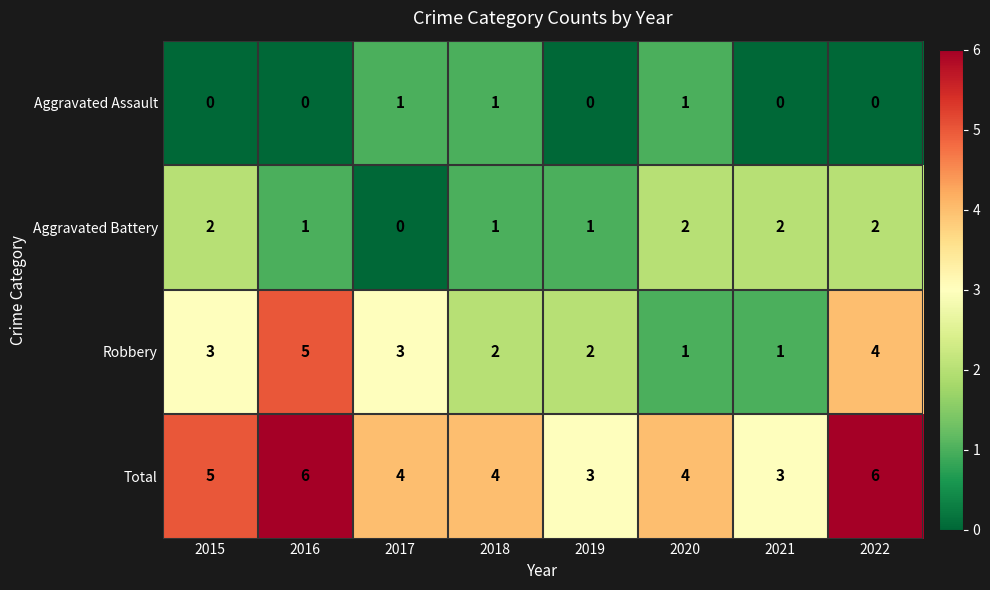

What is the average value of the Total series?

4